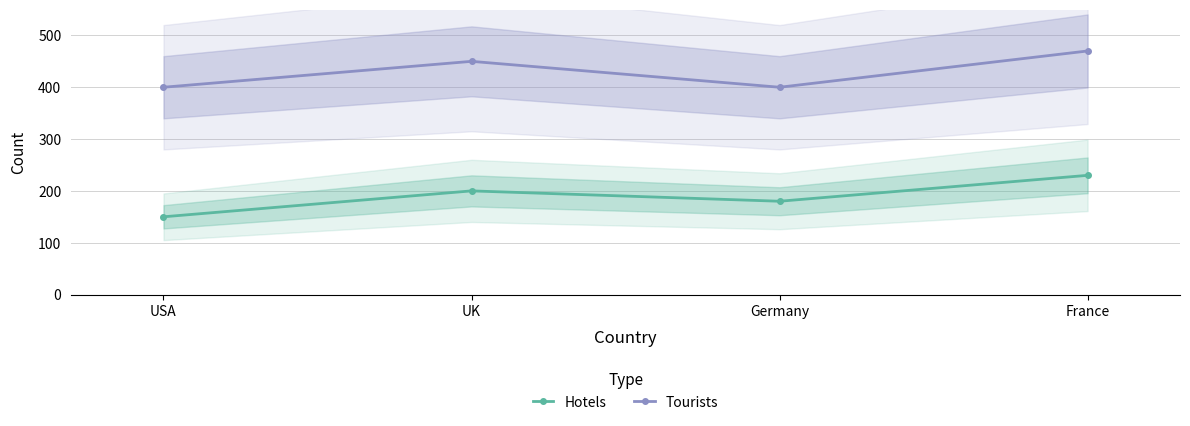

What is the value of the Tourists point at the 4th from the left?

470